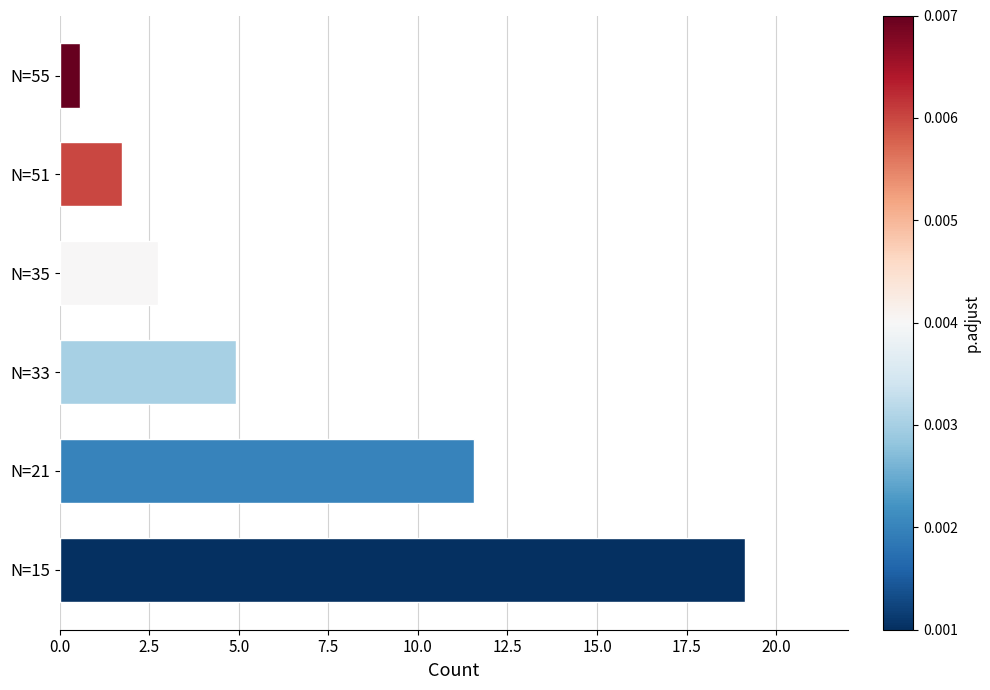

What is the difference between the maximum and minimum values?

18.6